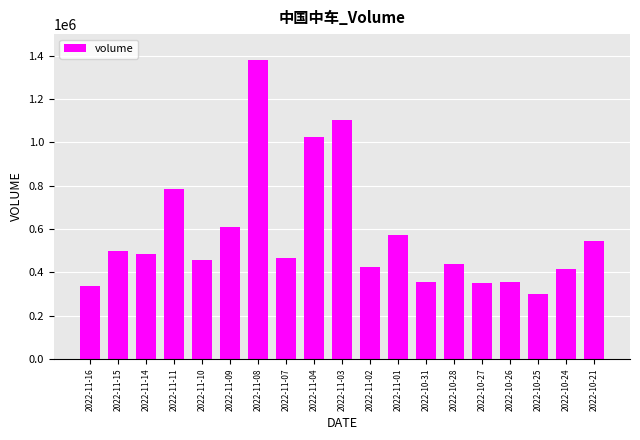

True or false: the data shows 601243 at 2022-10-27.

False